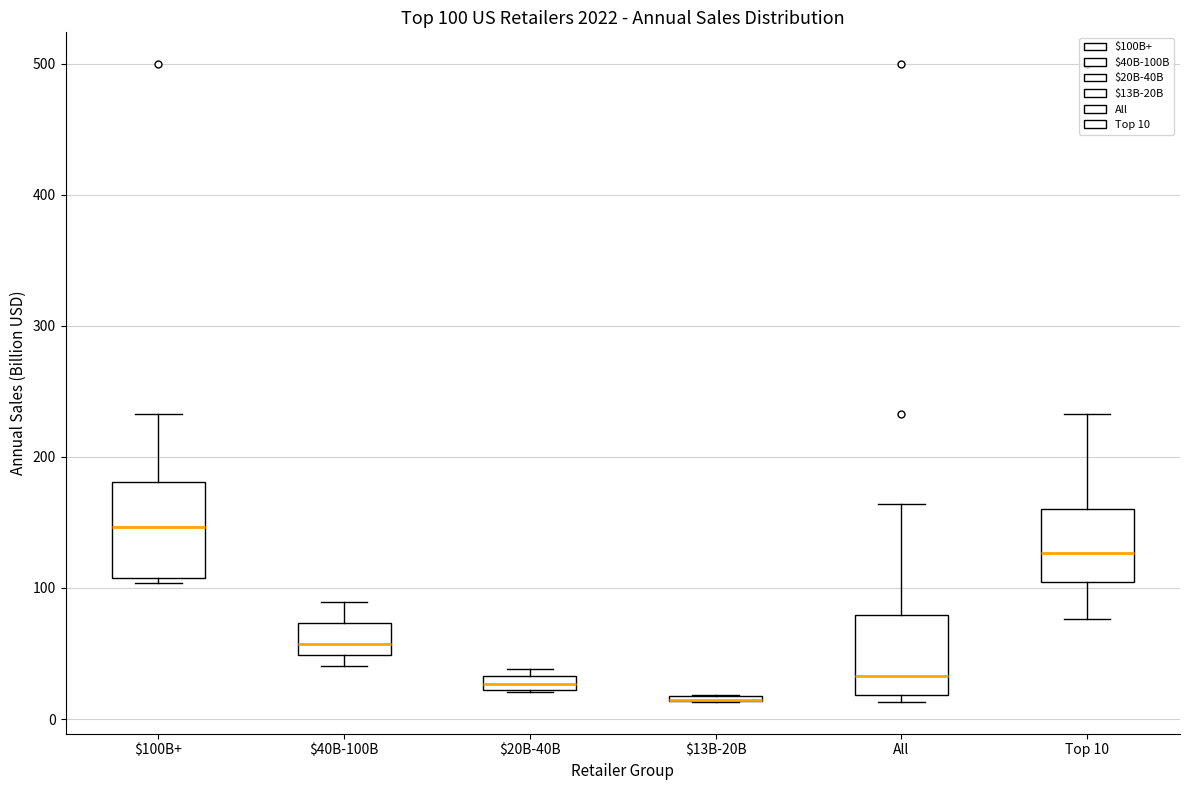

Which box is the tallest, from its lower edge to its upper edge?

$100B+